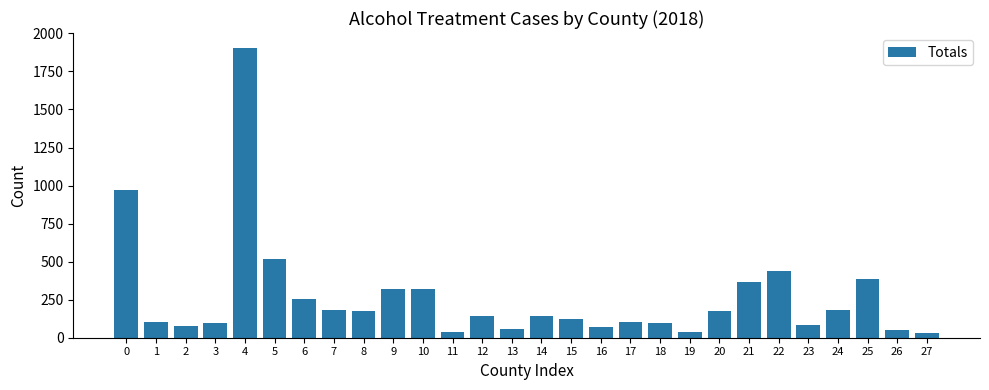

What is the value of the 2nd bar from the left?

106